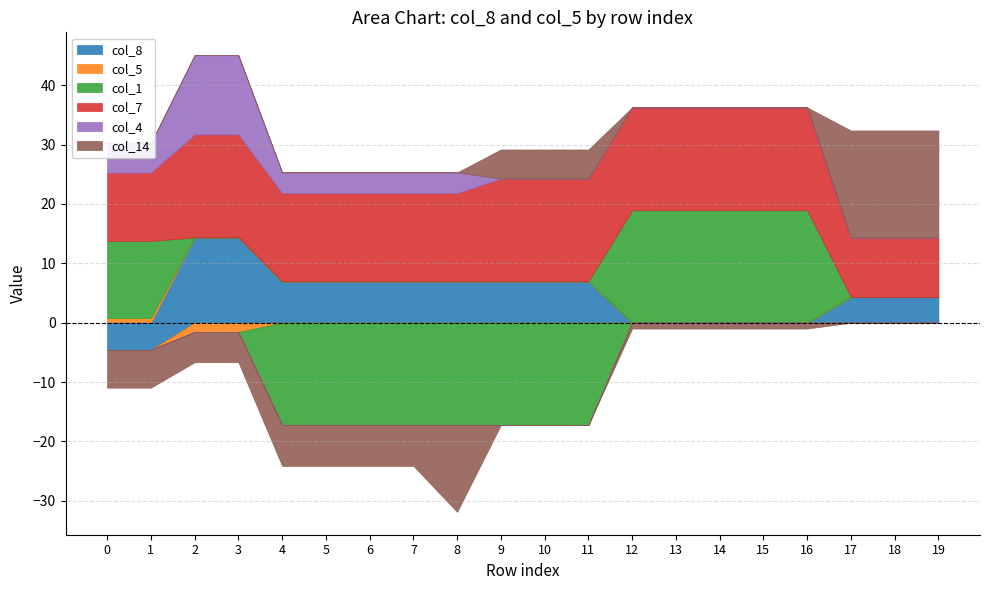

Reading left to right, transcribe all the data shown in this chart.

col_8: 0=-4.6	1=-4.6	2=14.4	3=14.4	4=7.0	5=7.0	6=7.0	7=7.0	8=7.0	9=7.0	10=7.0	11=7.0	12=0.0	13=0.0	14=0.0	15=0.0	16=0.0	17=4.3	18=4.3	19=4.3
col_5: 0=0.8	1=0.8	2=-1.6	3=-1.6	4=0.0	5=0.0	6=0.0	7=0.0	8=0.0	9=0.0	10=0.0	11=0.0	12=0.0	13=0.0	14=0.0	15=0.0	16=0.0	17=0.0	18=0.0	19=0.0
col_1: 0=13.0	1=13.0	2=0.0	3=0.0	4=-17.2	5=-17.2	6=-17.2	7=-17.2	8=-17.2	9=-17.2	10=-17.2	11=-17.2	12=18.9	13=18.9	14=18.9	15=18.9	16=18.9	17=0.0	18=0.0	19=0.0
col_7: 0=11.5	1=11.5	2=17.3	3=17.3	4=14.8	5=14.8	6=14.8	7=14.8	8=14.8	9=17.3	10=17.3	11=17.3	12=17.3	13=17.3	14=17.3	15=17.3	16=17.3	17=10.0	18=10.0	19=10.0
col_4: 0=5.0	1=5.0	2=13.4	3=13.4	4=3.5	5=3.5	6=3.5	7=3.5	8=3.5	9=0.0	10=0.0	11=0.0	12=0.0	13=0.0	14=0.0	15=0.0	16=0.0	17=0.0	18=0.0	19=0.0
col_14: 0=-6.4	1=-6.4	2=-5.1	3=-5.1	4=-6.9	5=-6.9	6=-6.9	7=-6.9	8=-14.6	9=4.9	10=4.9	11=4.9	12=-1.0	13=-1.0	14=-1.0	15=-1.0	16=-1.0	17=18.0	18=18.0	19=18.0